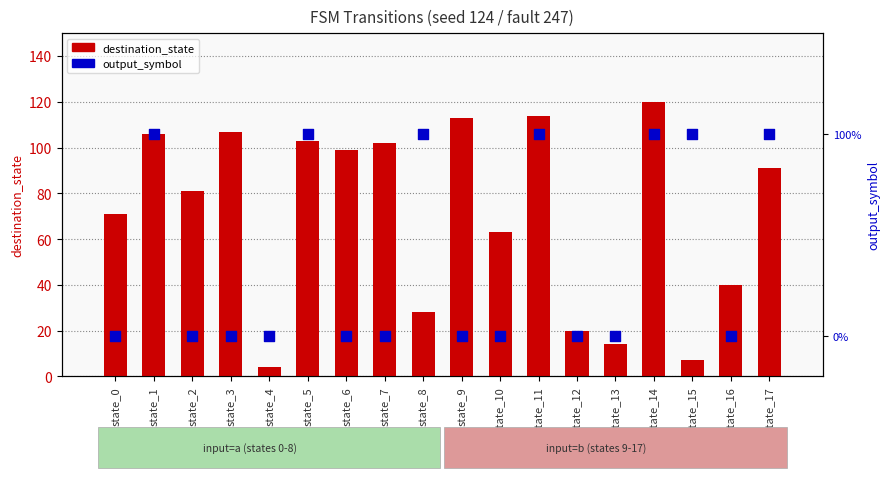

Which series has the largest total across all categories?

destination_state